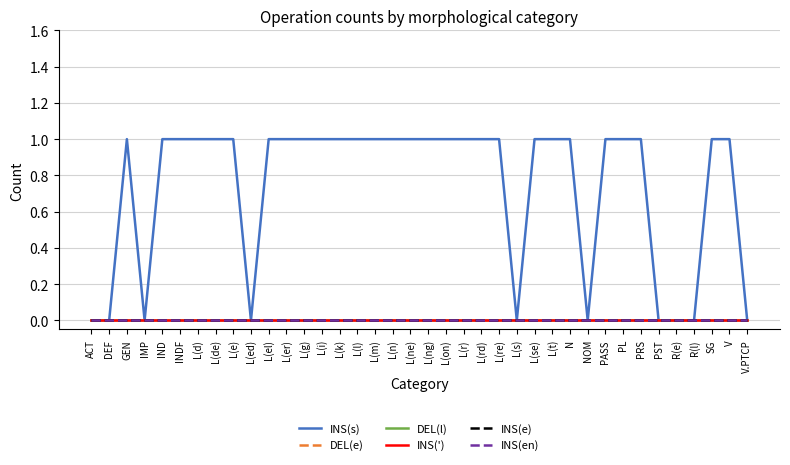

Does the chart have visible grid lines?

Yes